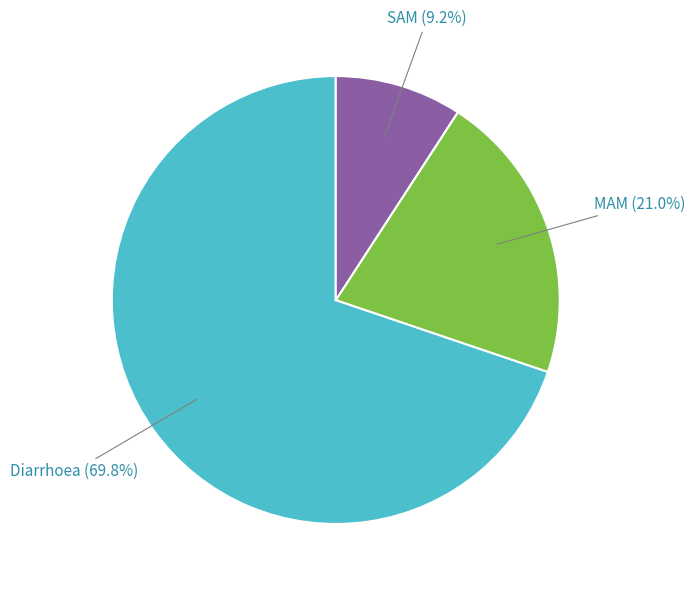

Is there a majority slice in this chart?

Yes